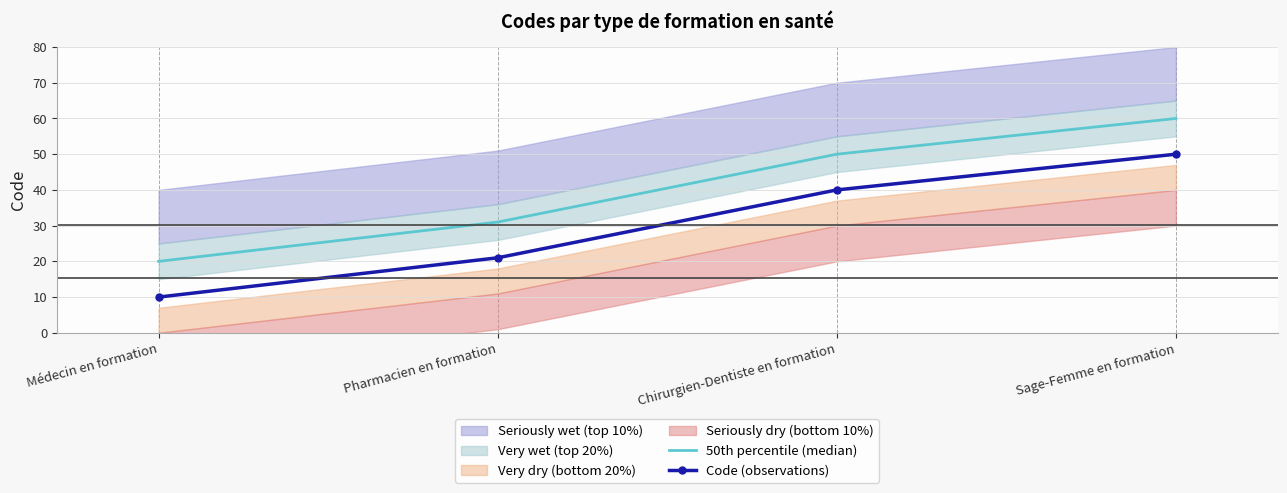

What is the total value across all series at Médecin en formation?

30